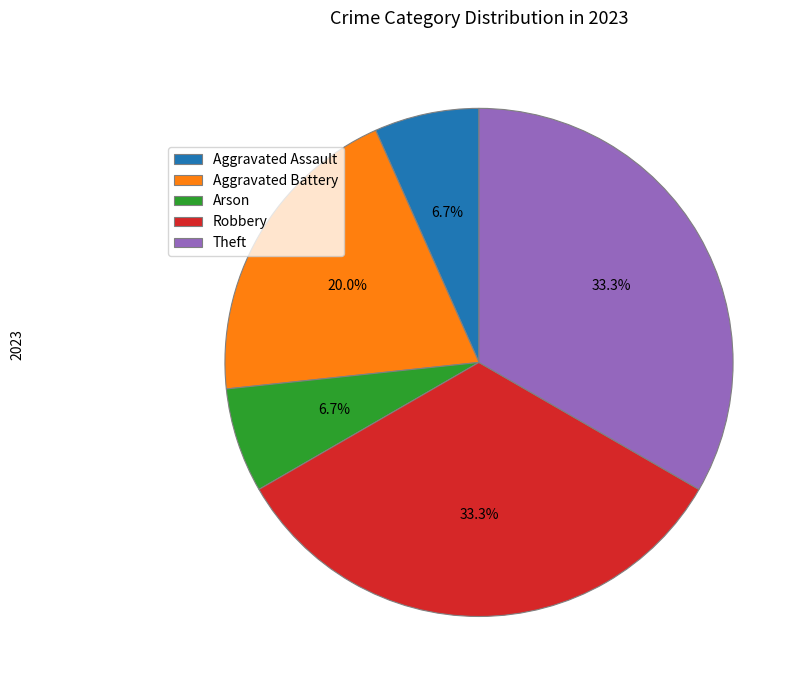

How many slices are in this pie chart?

5